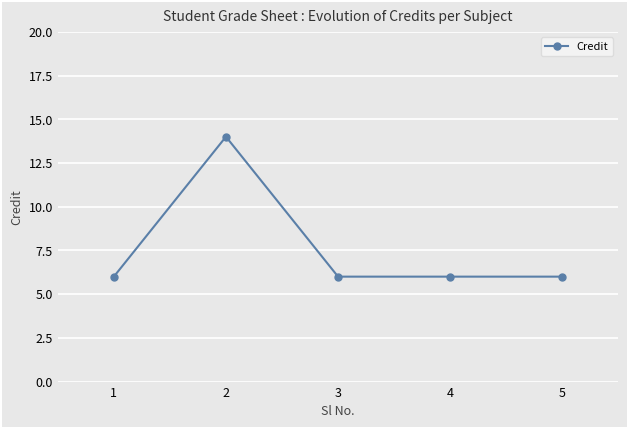

True or false: the data shows 6 at 4.

True